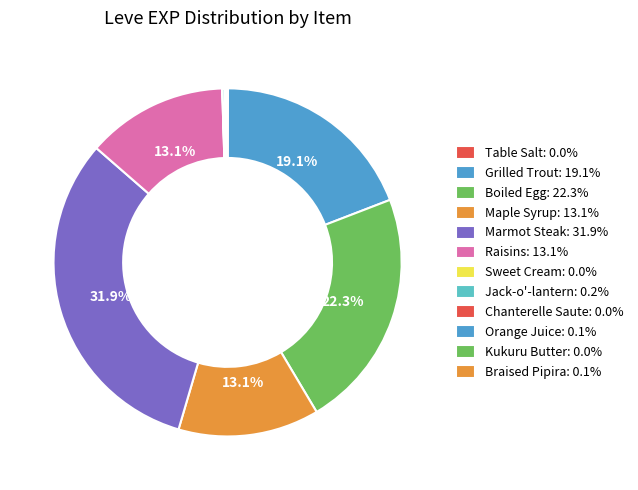

Is it true that Orange Juice is 13% of the pie?

False